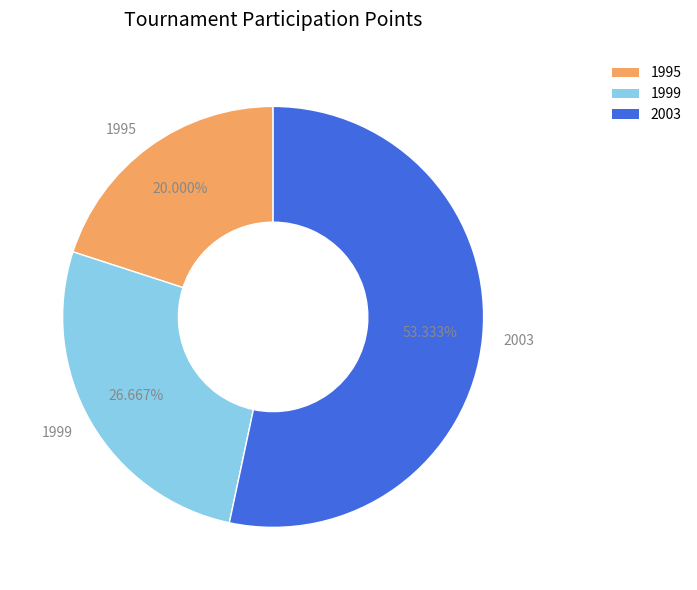

Combined, do 1999 and 1995 account for over 50%?

No